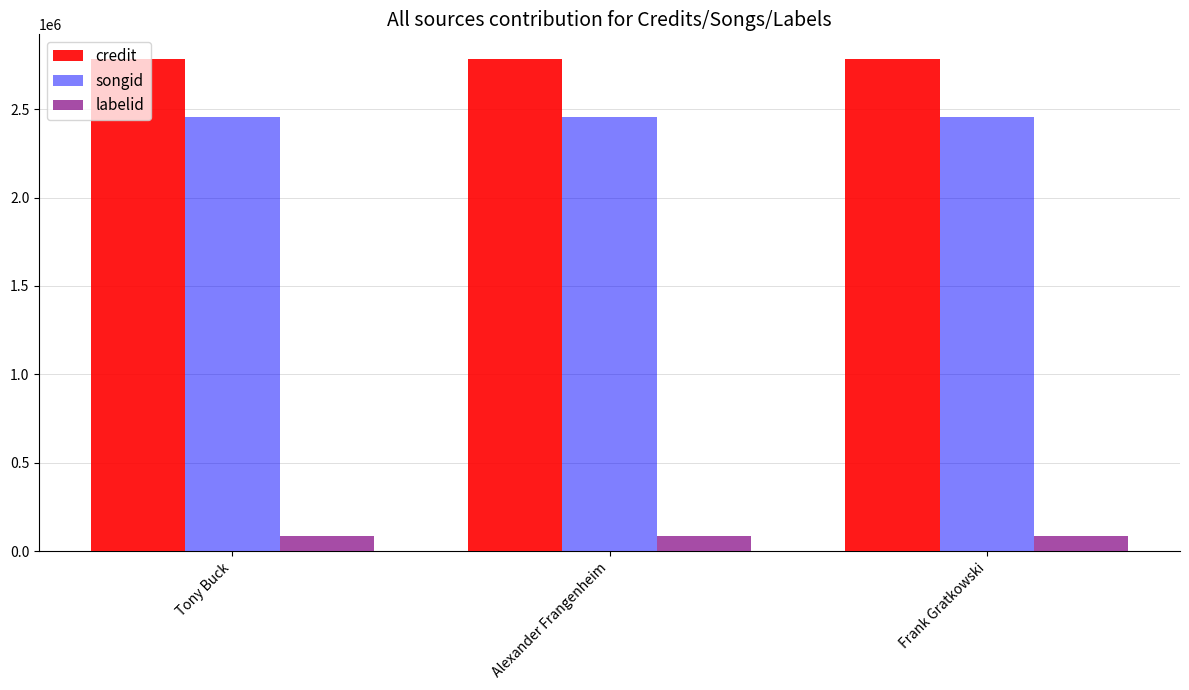

How many data points does each series have?

3